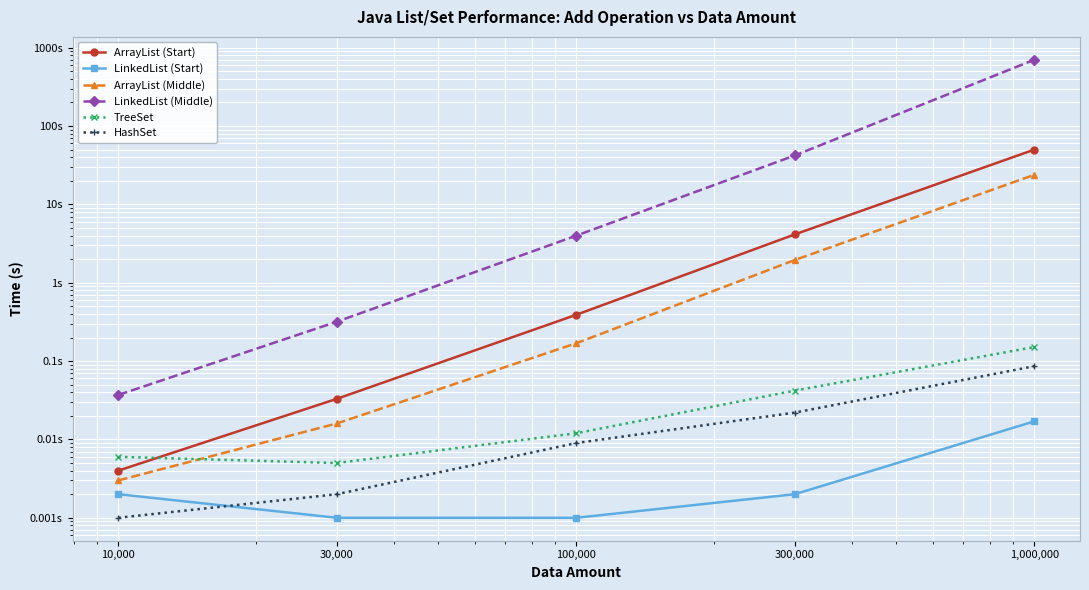

Which category has the highest value in the ArrayList (Start) series?

1,000,000